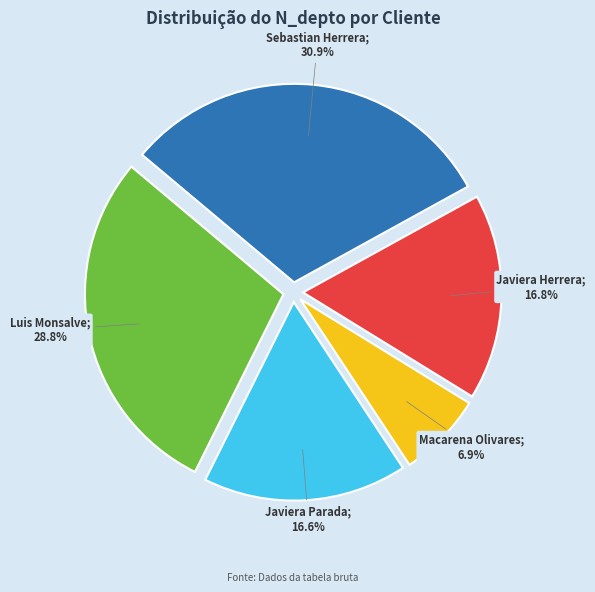

Is there any slice that represents more than half of the pie?

No